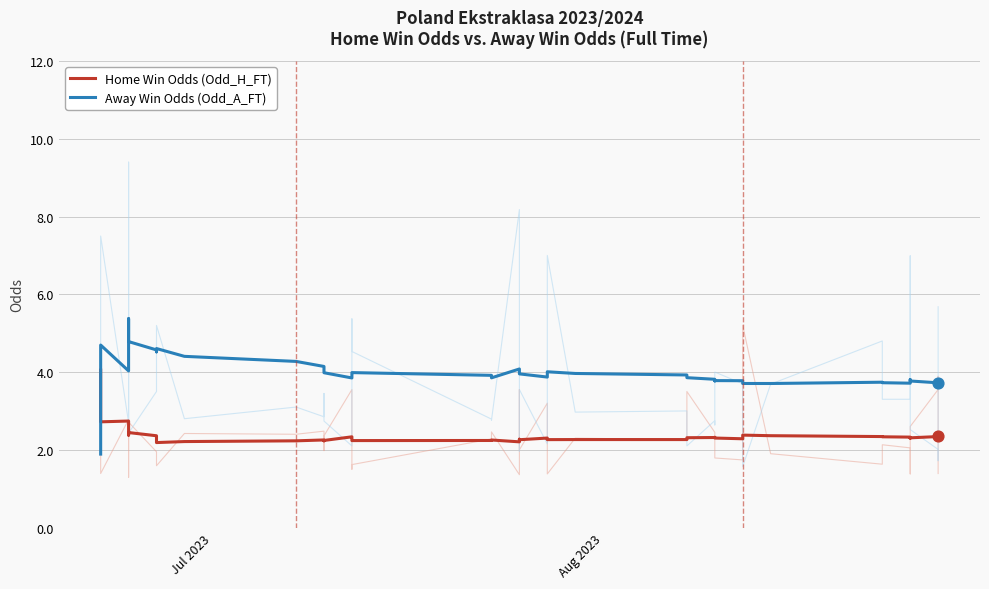

Which series has the widest spread of Y values?

Away Win Odds (Odd_A_FT)